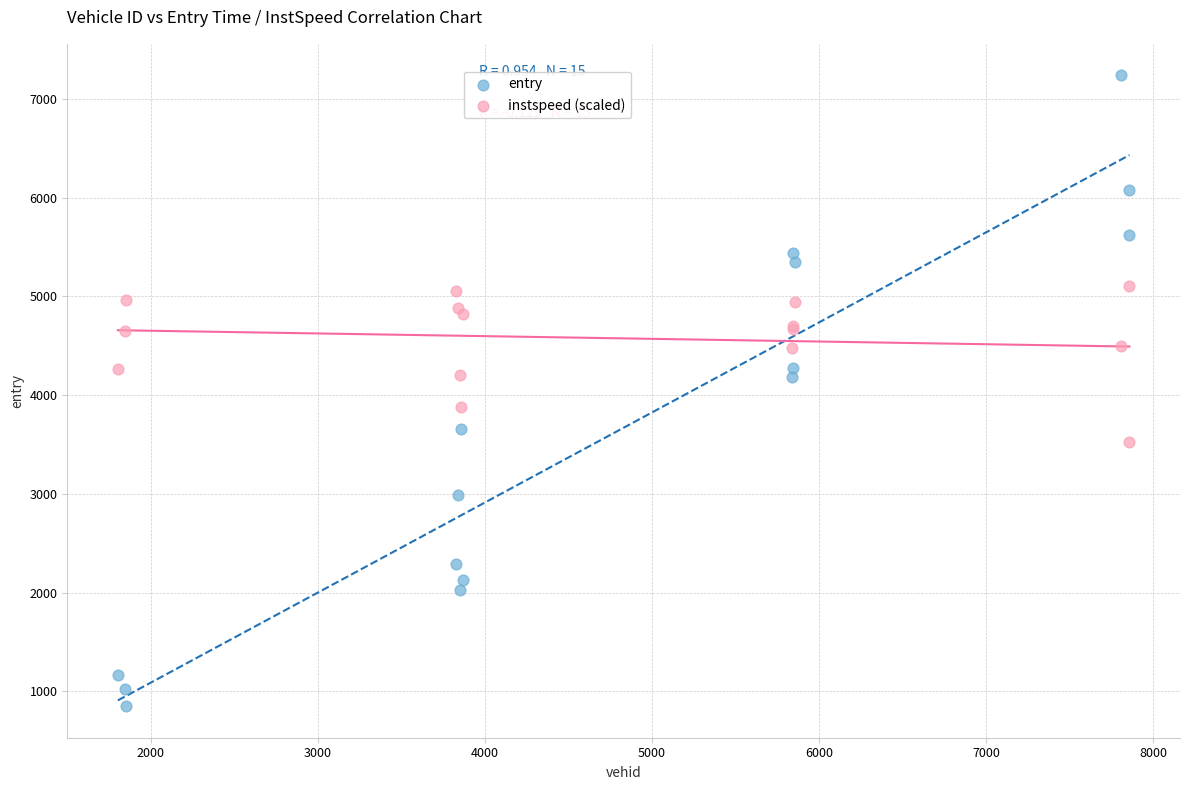

Which series has the widest spread of Y values?

entry